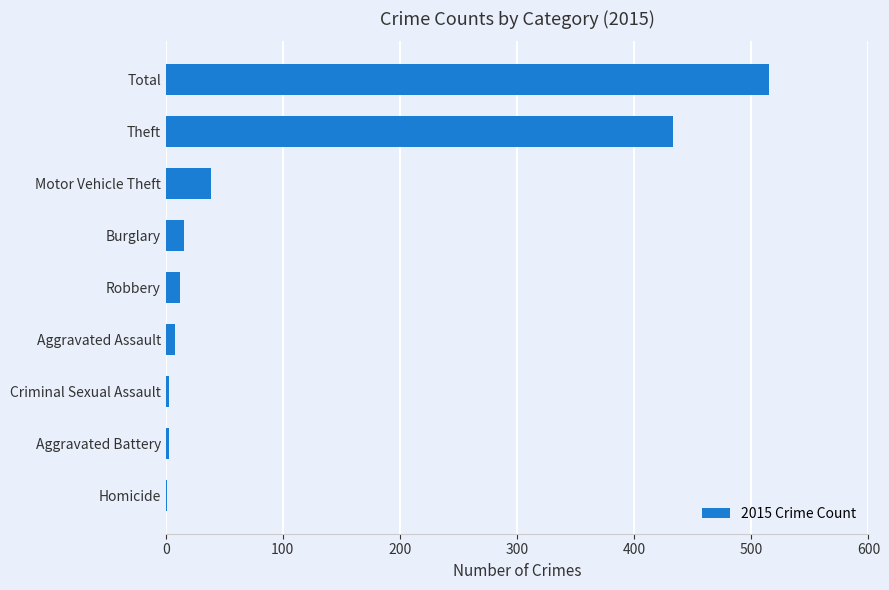

What is the change in value from Burglary to Theft?

+417